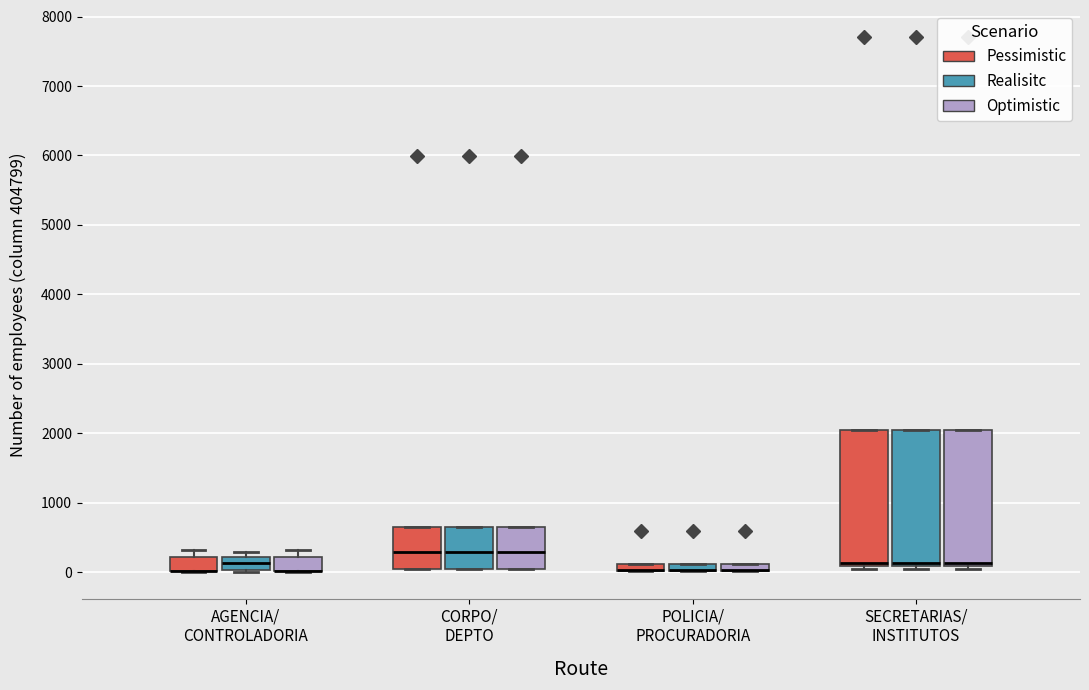

Where is the upper edge of the box for CORPO/ DEPTO (Optimistic) on the y-axis? The values are not printed on the chart, so give them approximately, as read against the axis.

700